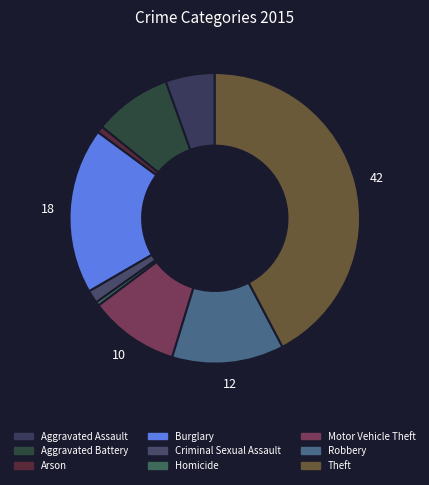

To the nearest percent, what is the average slice percentage?

11%